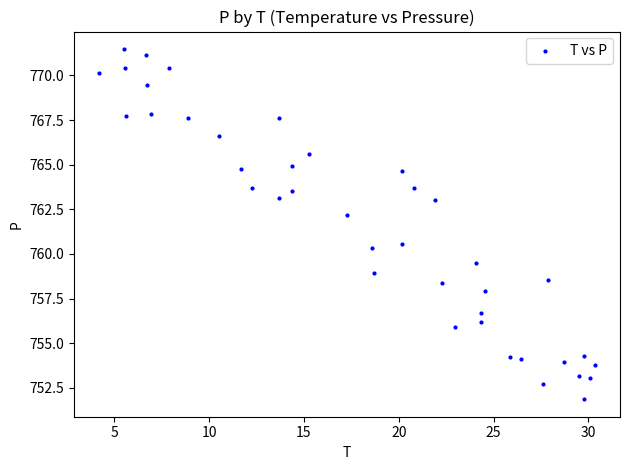

What Y value in the scatter plot is closest to 761?

760.6